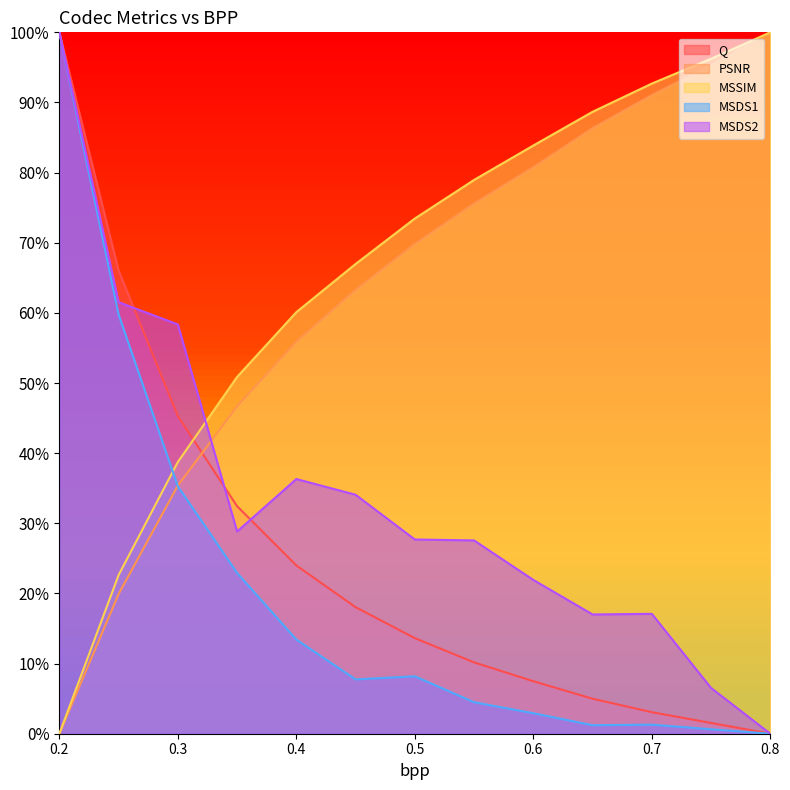

True or false: MSSIM has more than 2 interior local peaks.

False